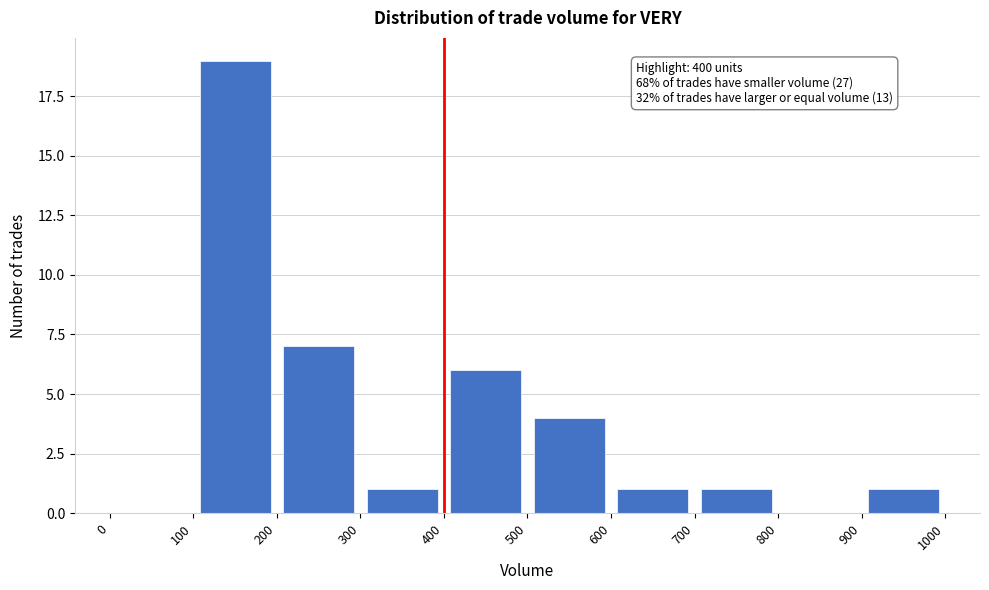

Over which range of the x-axis is the bar tallest?

100 to 200